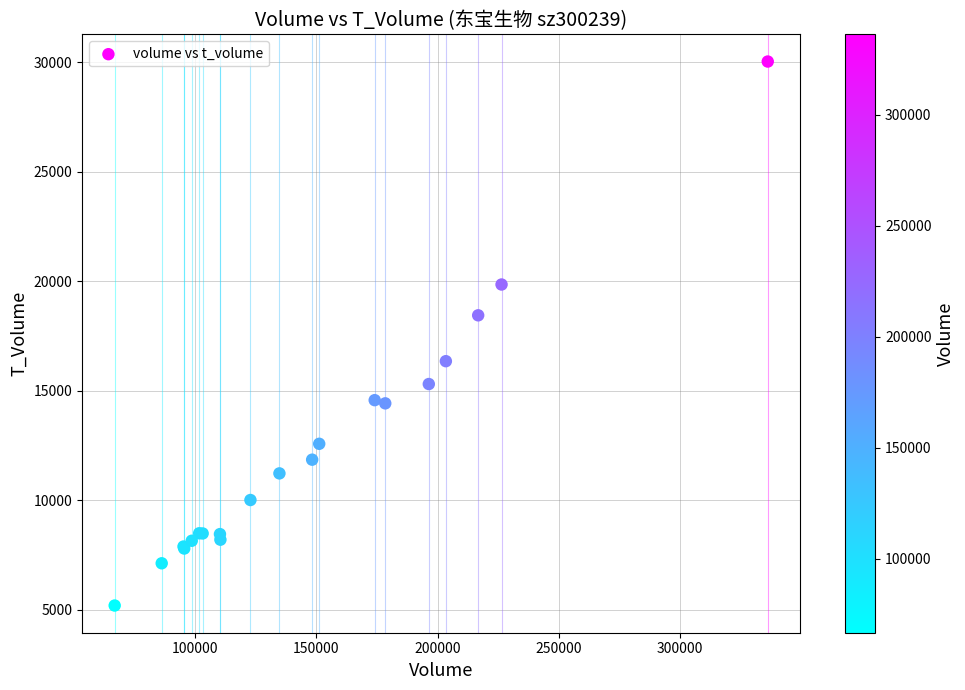

What Y value in the scatter plot is closest to 17620?

18452